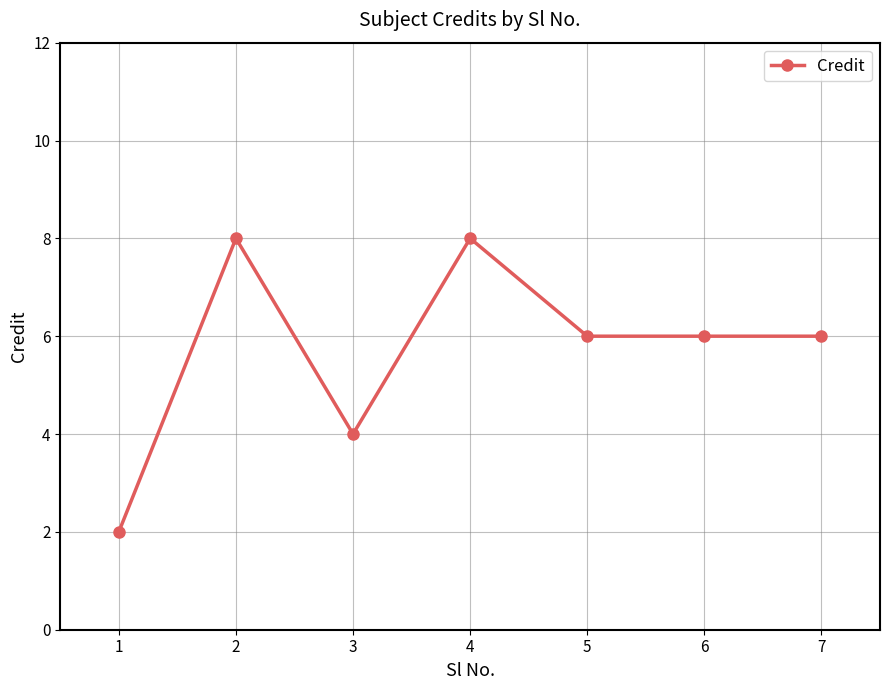

Does the chart have visible grid lines?

Yes